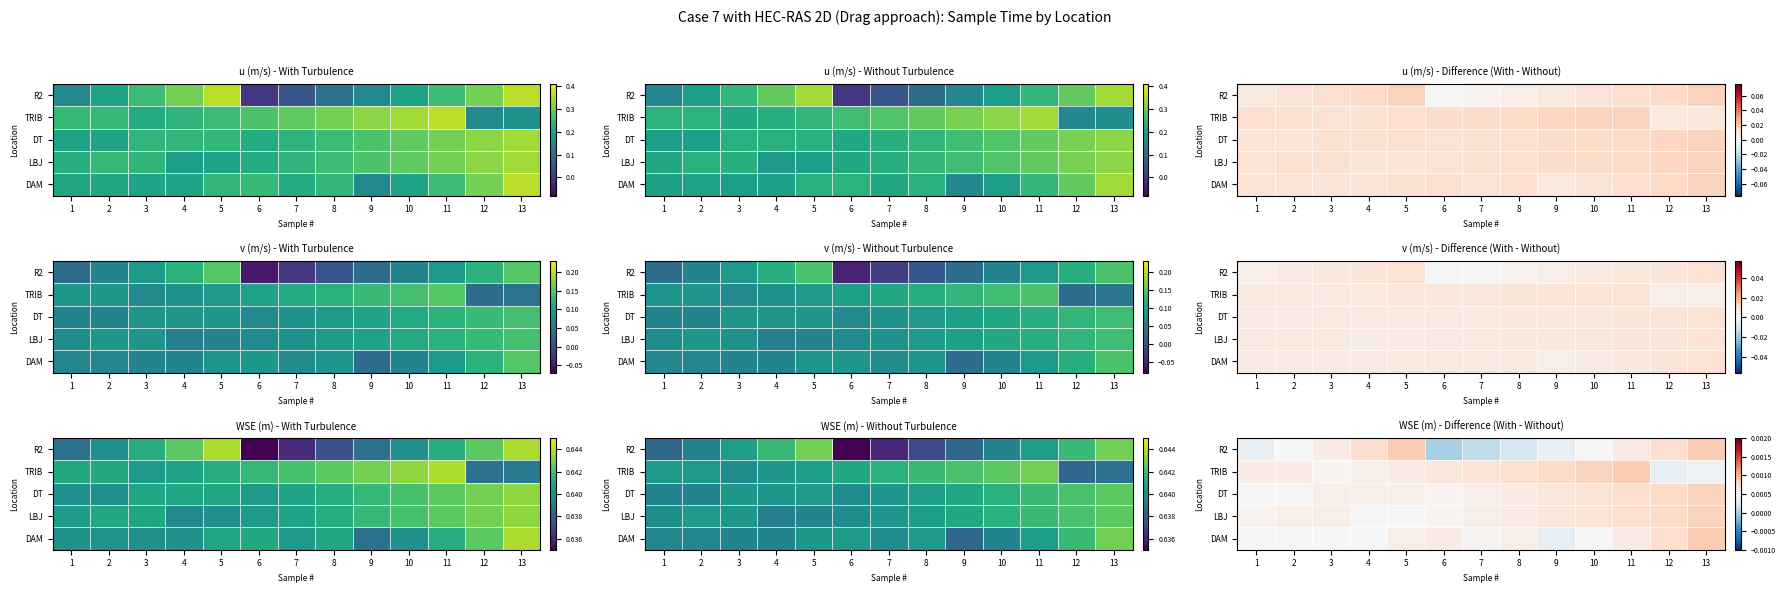

Is it true that DAM equals 0.0 at 4?

False